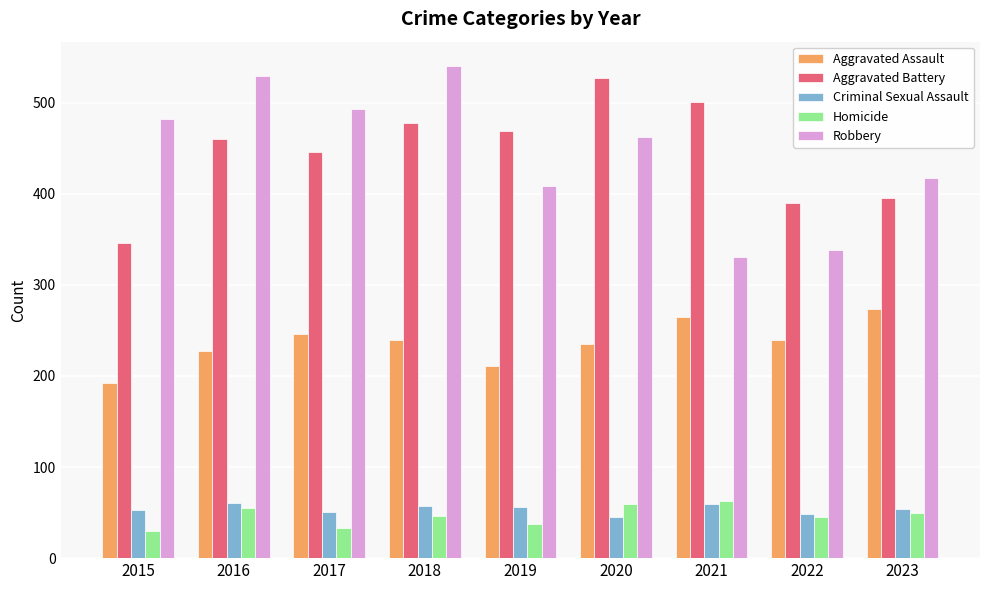

How many data points does each series have?

9